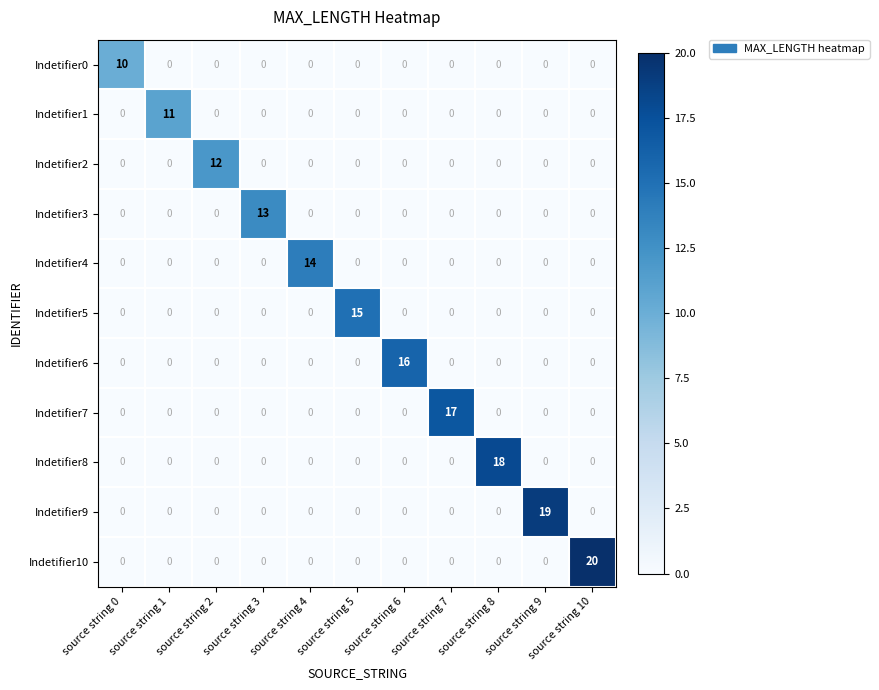

What is the spread (max minus min) of values at source string 0?

10